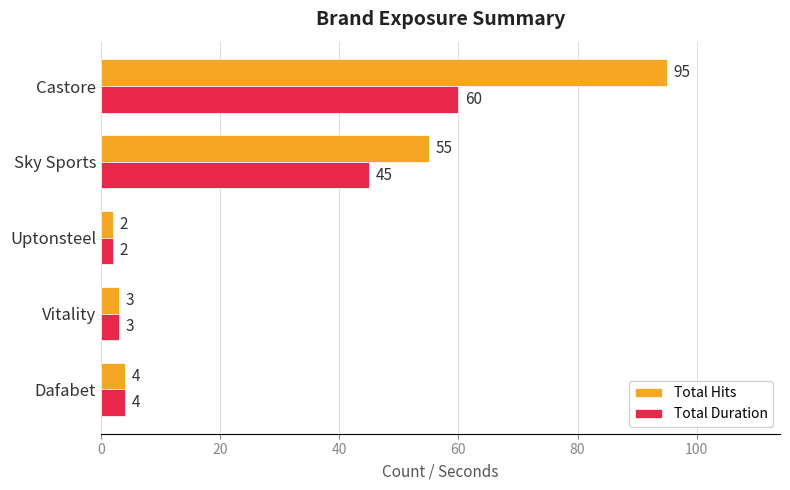

At how many categories does at least one series exceed 44?

2